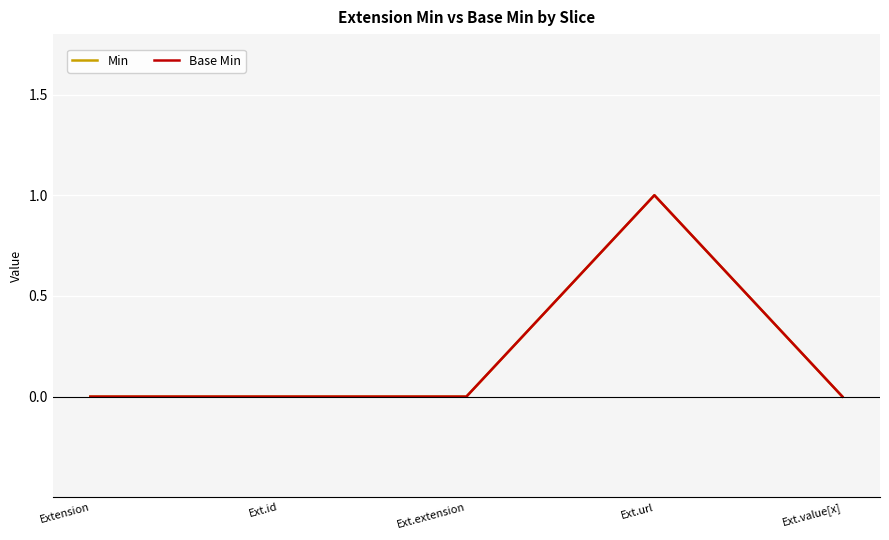

At which category does the chart reach its peak across all series?

Ext.url